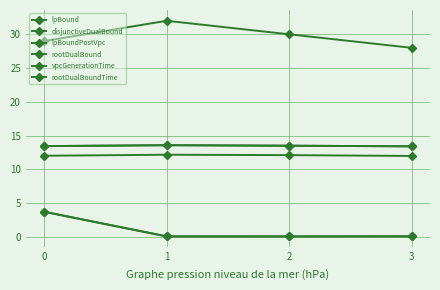

At how many categories does at least one series exceed 14?

4